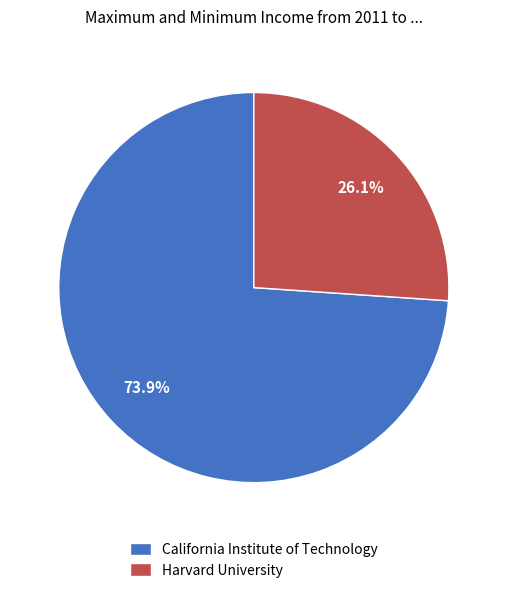

Which slice represents more than half of the pie?

California Institute of Technology